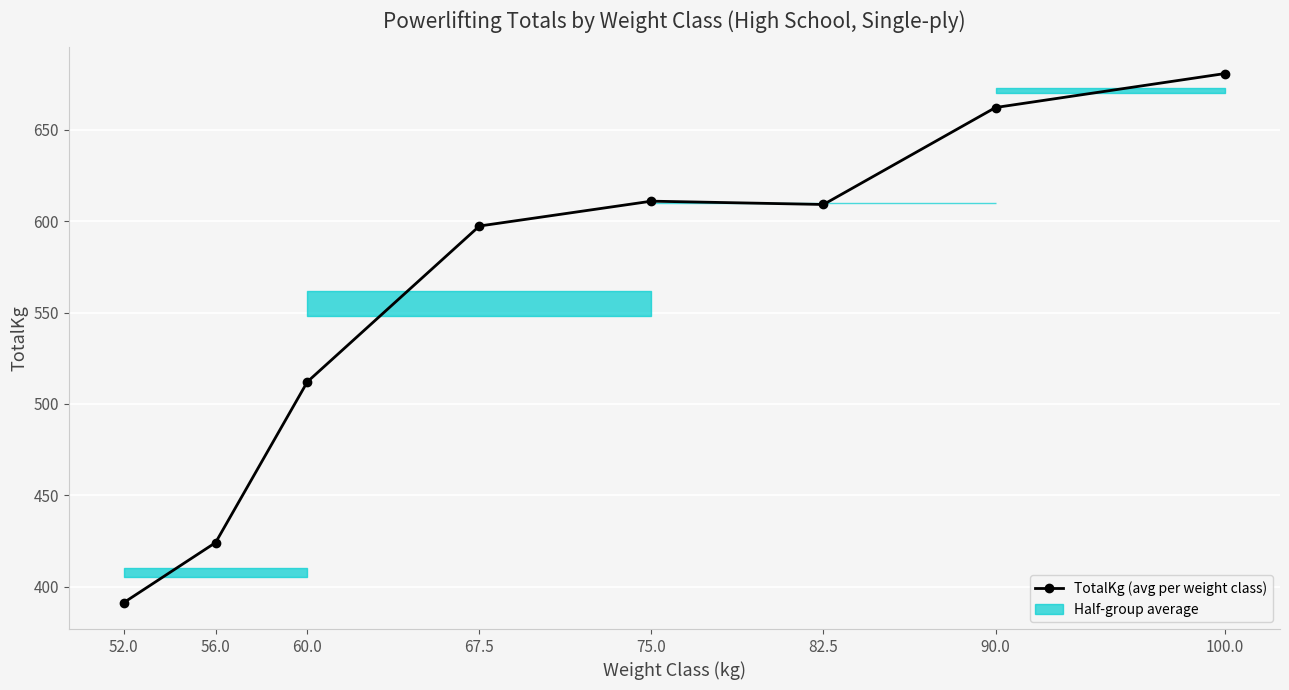

How many points are higher than both their immediate neighbors (excluding endpoints)?

1